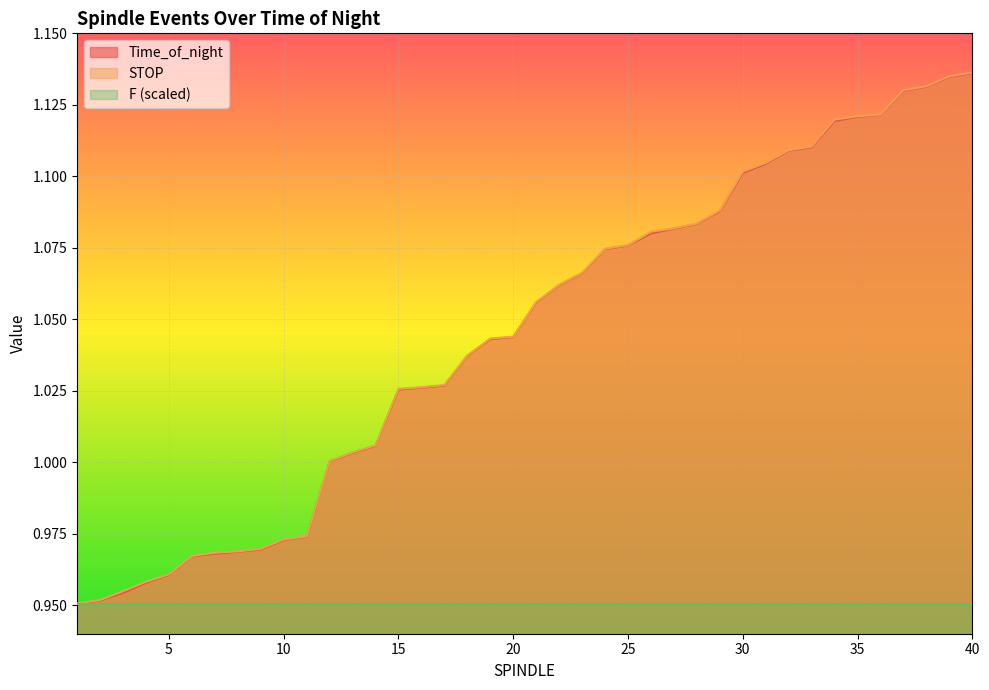

True or false: Time_of_night has more than 0 interior local peaks.

False